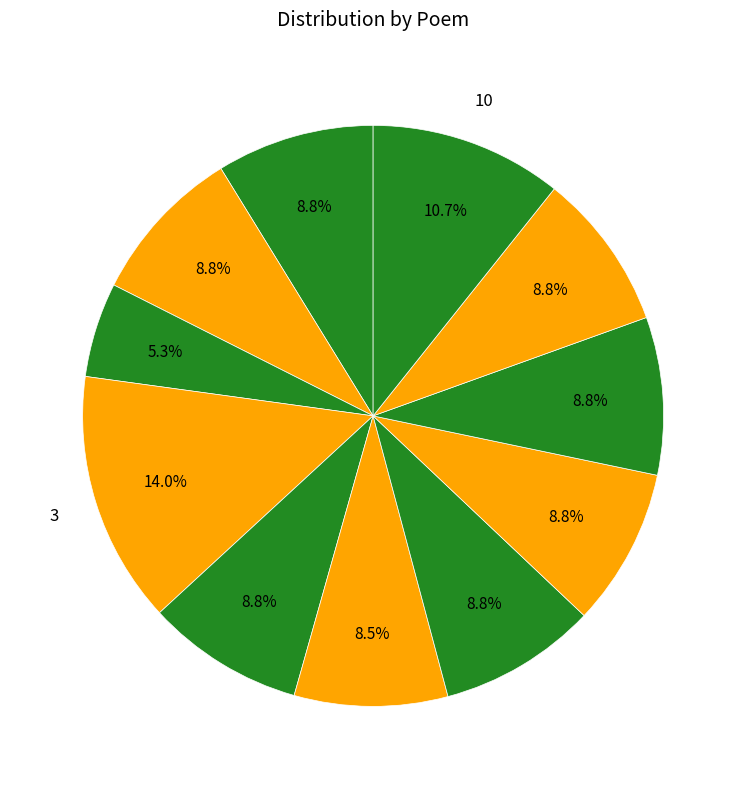

How many slices are in this pie chart?

11